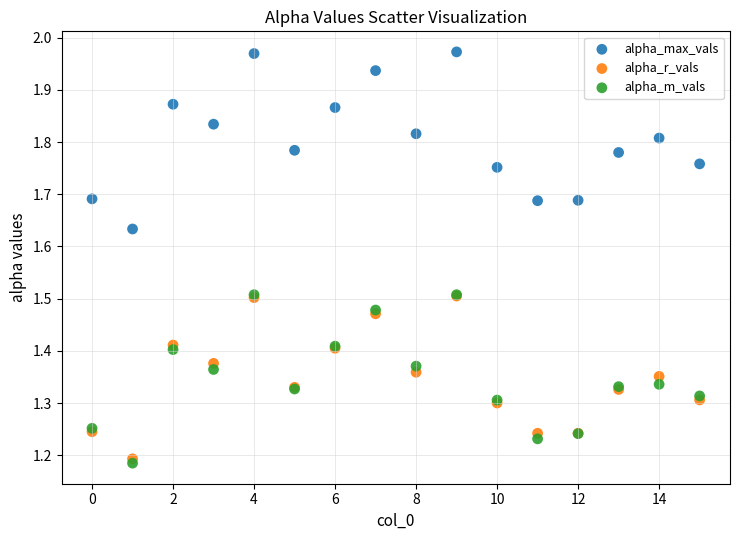

Which series contains the lowest Y value?

alpha_m_vals